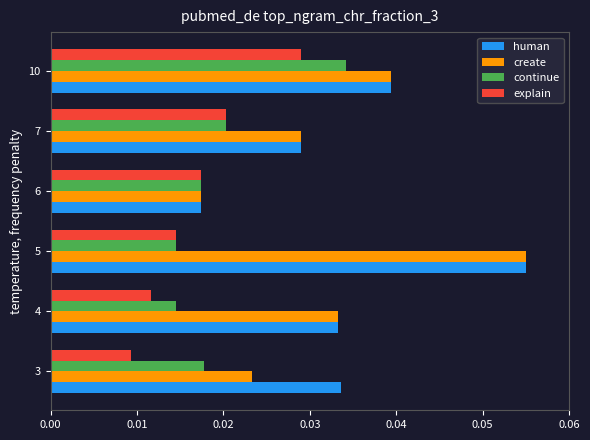

Is the value of explain at 3 greater than the value of create at 10?

No